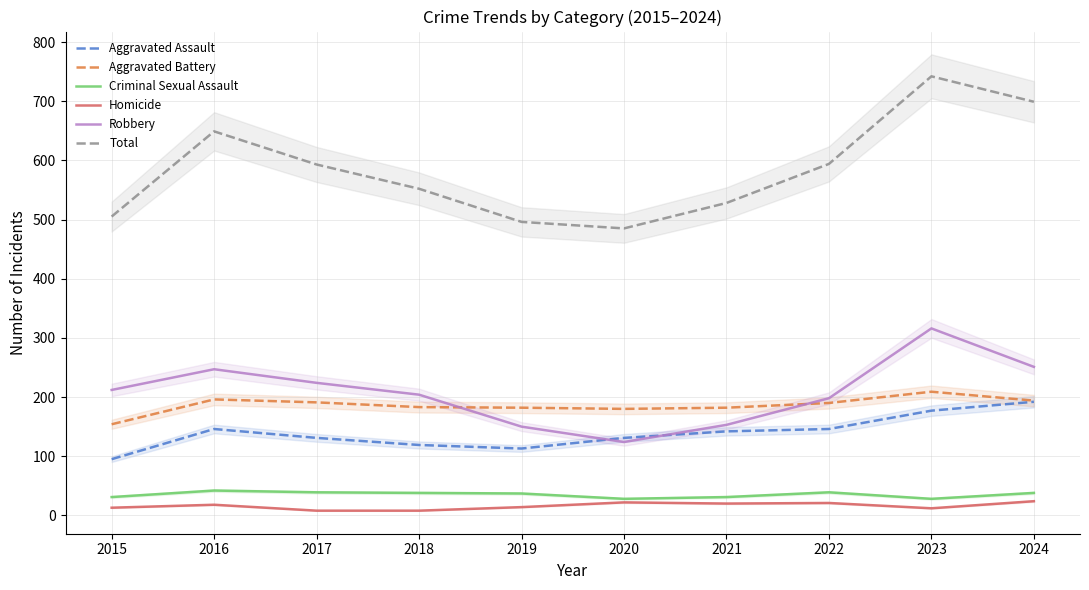

What is the approximate value of Aggravated Battery at 2024?

194